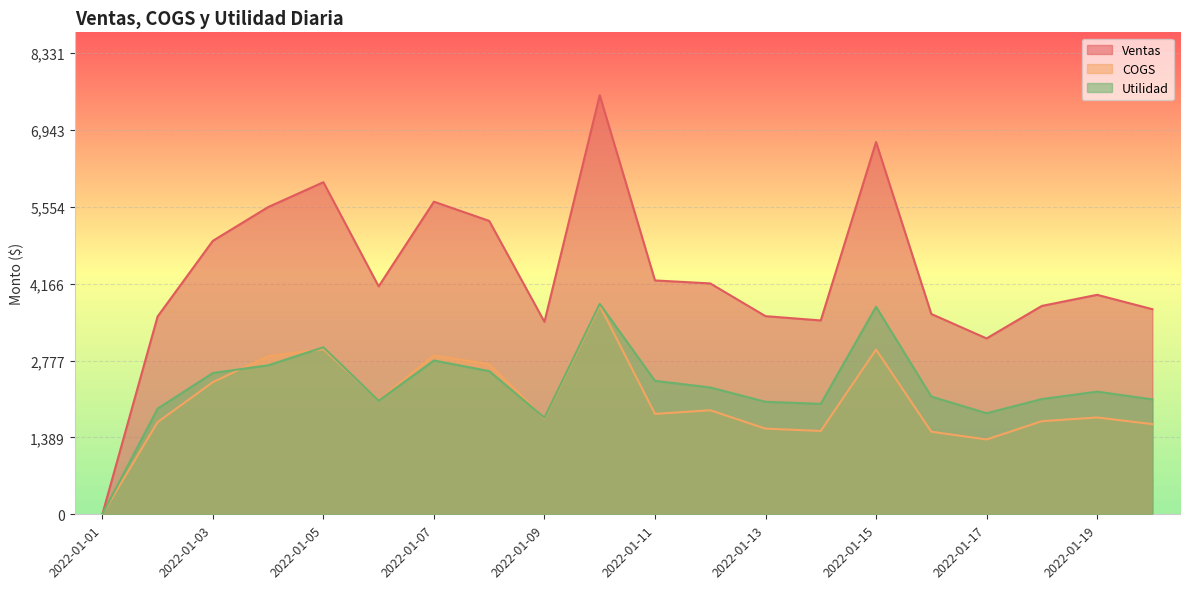

Which category has the lowest value across all series?

2022-01-01